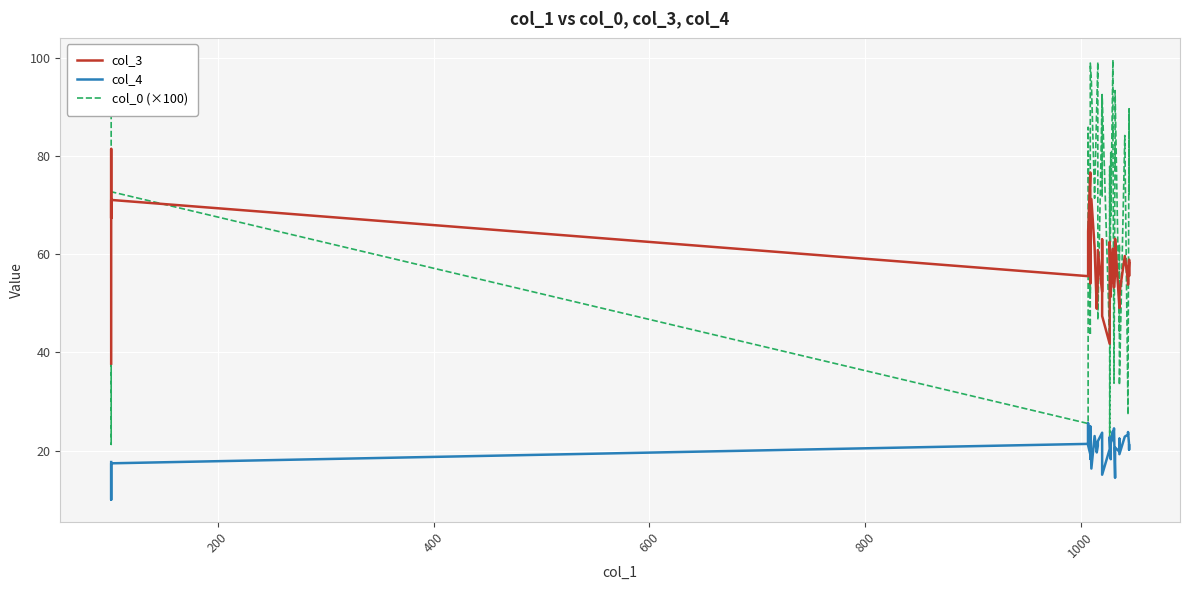

Reading left to right, extract all data points from this chart.

col_3: 37.7	81.5	67.4	71.1	55.6	63.8	64.6	76.7	57.5	54.1	59.8	71.3	61.5	48.9	55.1	60.9	52.4	63.0	47.4	41.8	62.2	62.6	51.4	52.6	61.2	58.5	55.7	53.2	55.9	61.9	63.2	49.1	52.4	52.0	59.7	54.6	53.8	58.9	55.6	58.2
col_4: 17.7	10.0	16.5	17.4	21.4	25.5	21.0	19.2	18.8	18.4	25.0	16.3	23.0	19.6	21.0	21.9	23.6	22.1	15.1	20.3	21.5	22.8	18.2	21.4	24.0	22.4	22.1	24.5	14.4	18.9	20.6	19.8	22.4	19.3	22.8	23.3	23.8	21.2	20.2	21.1
col_0 (×100): 99.6	98.0	21.3	72.8	25.5	77.2	85.9	43.5	63.9	51.8	99.0	95.4	71.4	90.4	99.2	46.6	92.5	71.7	92.6	42.1	77.9	22.1	80.7	67.8	99.7	83.7	85.9	33.7	82.8	77.2	93.4	44.0	62.1	33.4	84.2	27.3	33.3	89.7	72.3	89.8